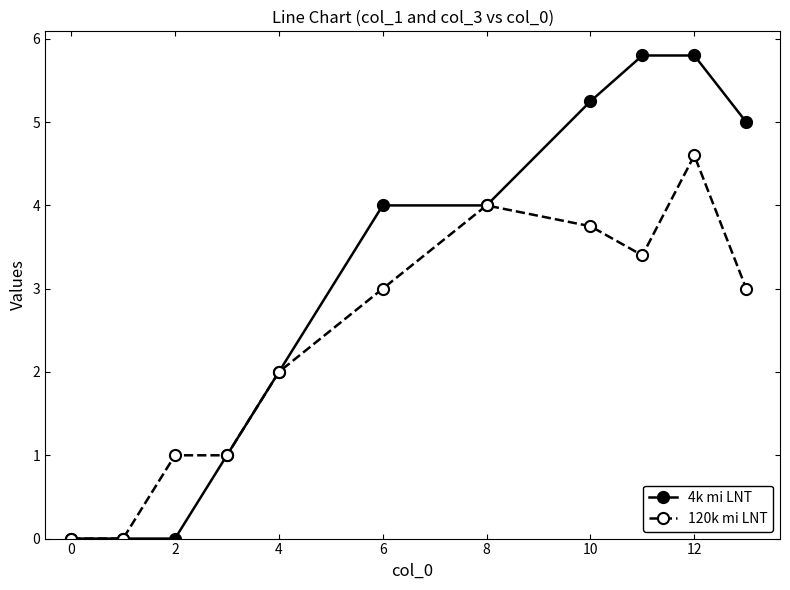

Rank the series by their maximum value, from highest to lowest.

4k mi LNT, 120k mi LNT